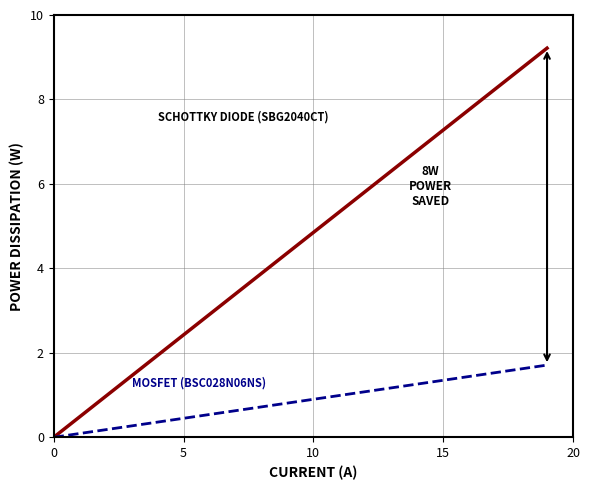

Is it true that MOSFET (BSC028N06NS) equals 1.0 at 6?

False